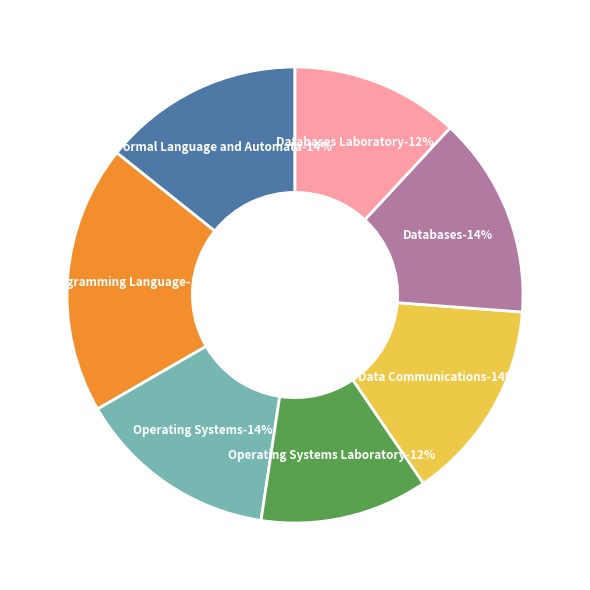

Is there any slice that represents more than half of the pie?

No